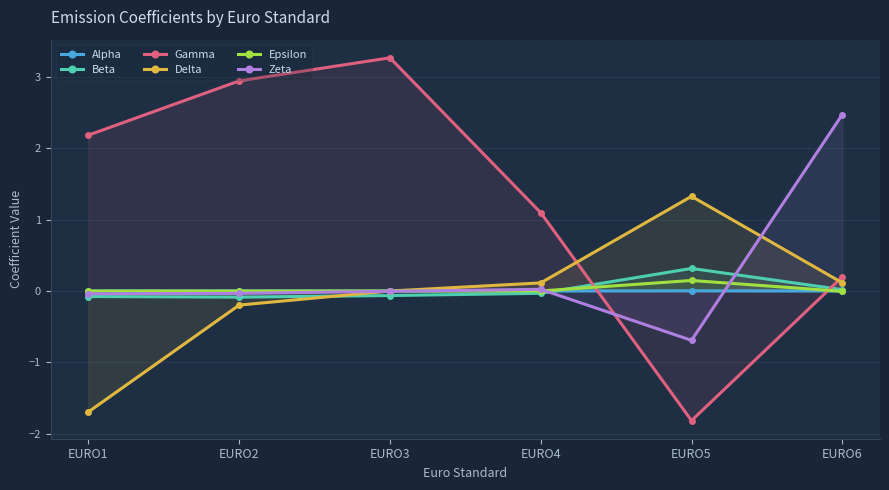

Which label corresponds to the smallest value in the chart?

EURO5